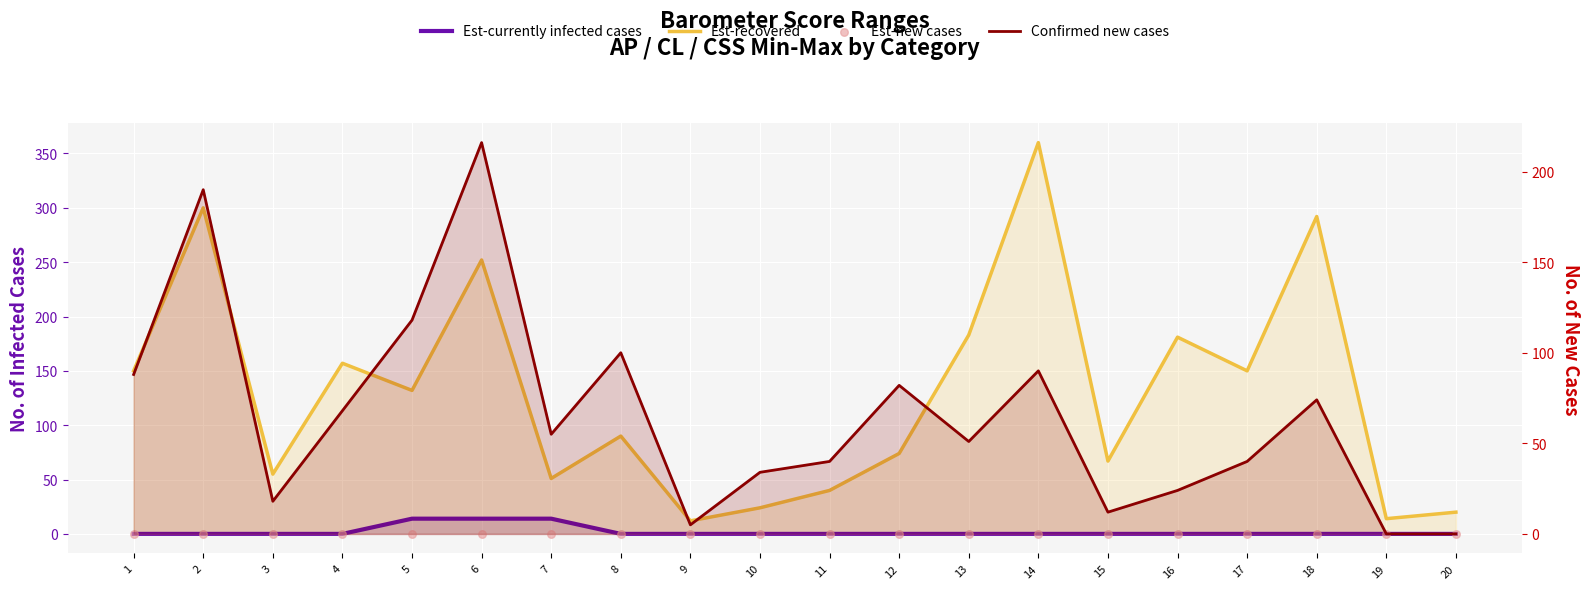

Is the value of Est-currently infected cases at 3 greater than the value of Confirmed new cases at 6?

No